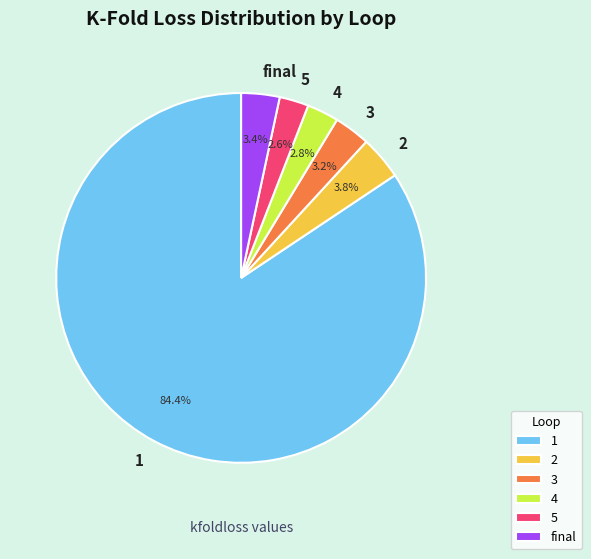

How much of the chart is everything except 3?

96.8%